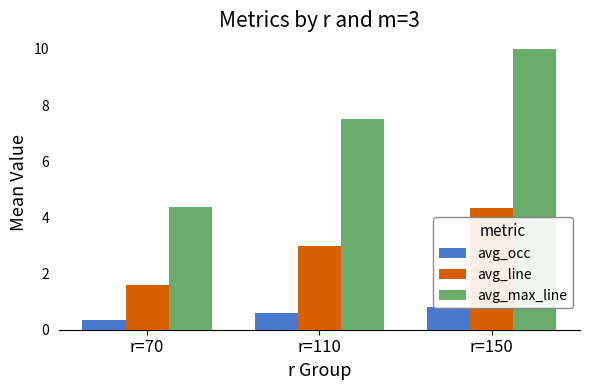

At which category is the sum across all series the highest?

r=150